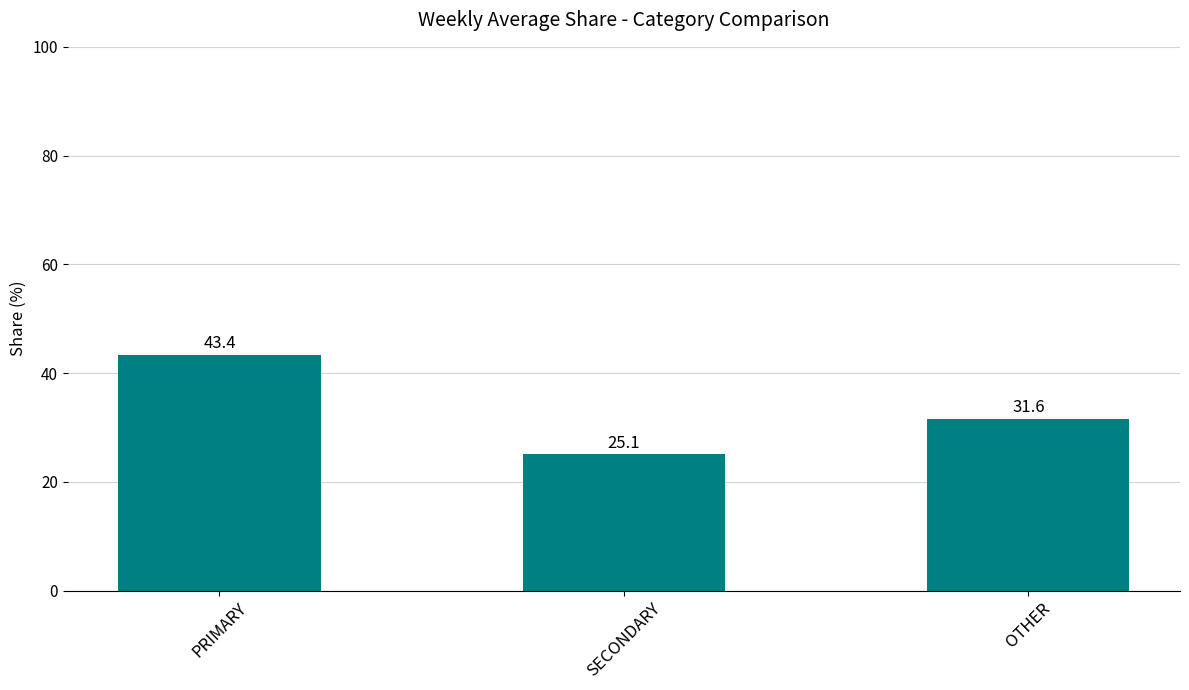

What is the label of the 2nd bar from the right?

SECONDARY